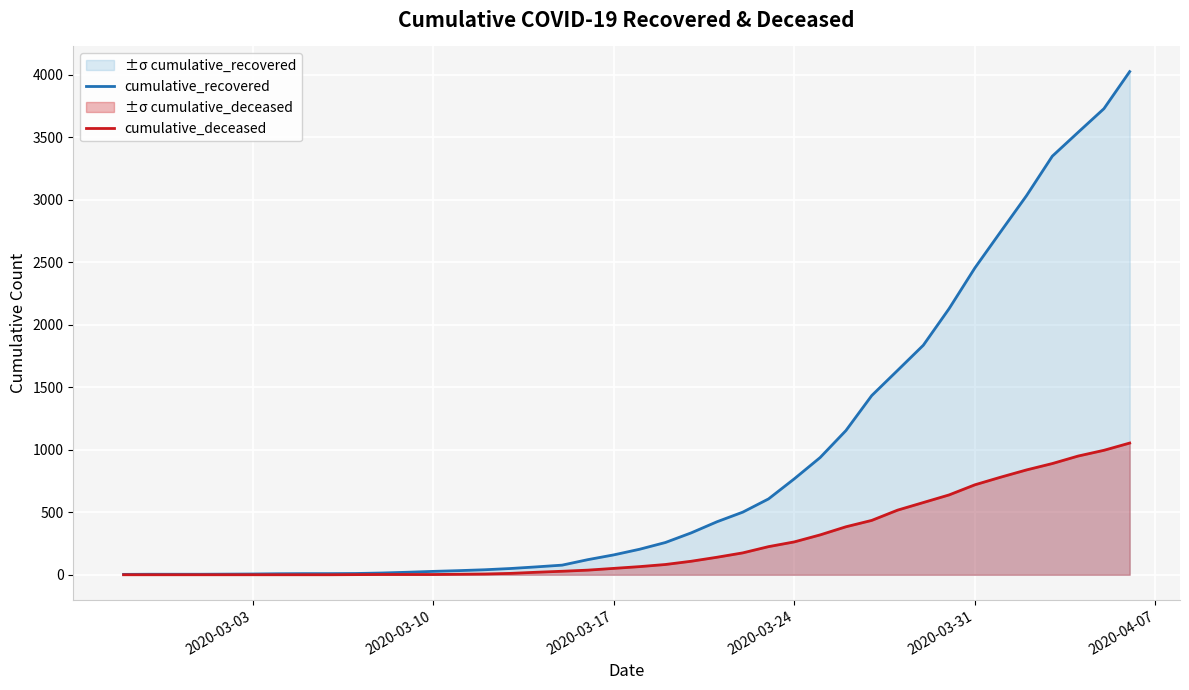

Which series has the largest range (max minus min)?

cumulative_recovered